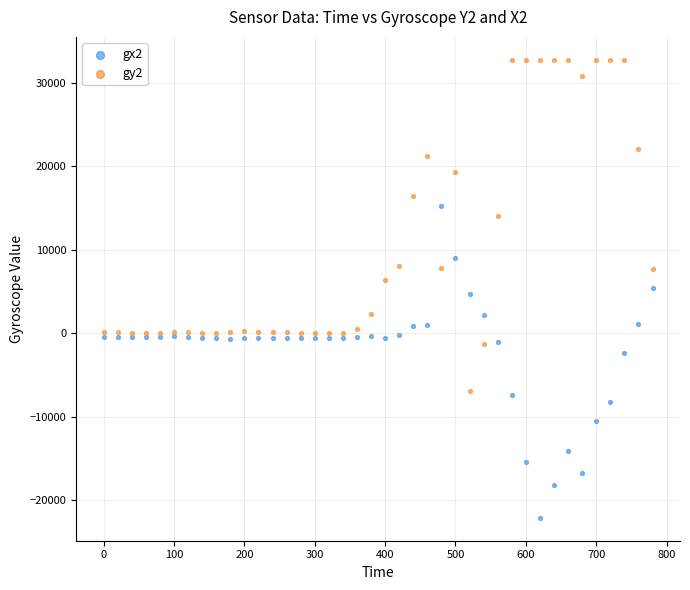

Which series has the largest Y range (max minus min)?

gy2